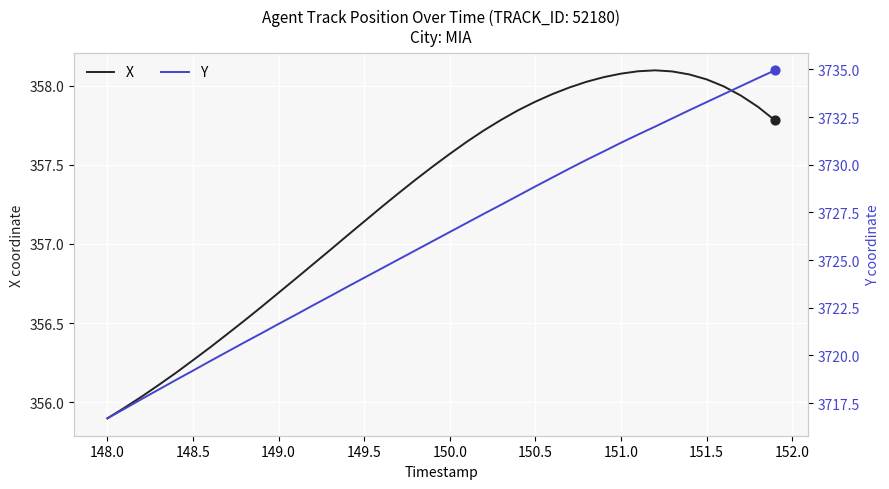

At how many categories does at least one series exceed 1864?

40